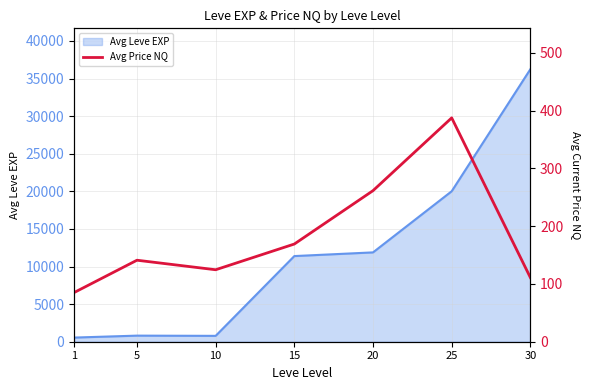

What is the change in value from 1 to 20?

+176.3